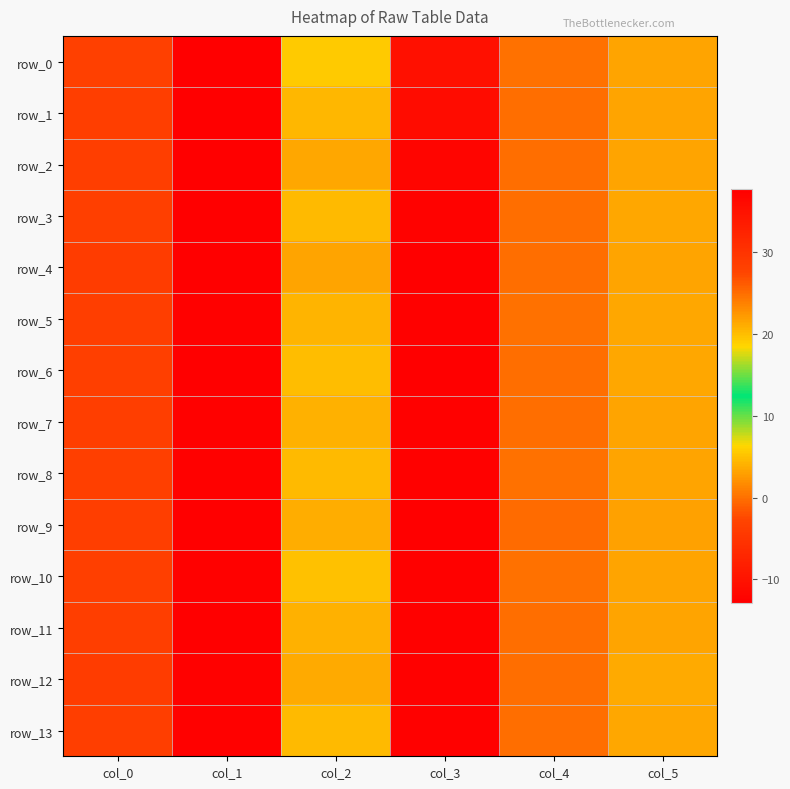

What is the approximate value of row_5 at col_1?

37.3